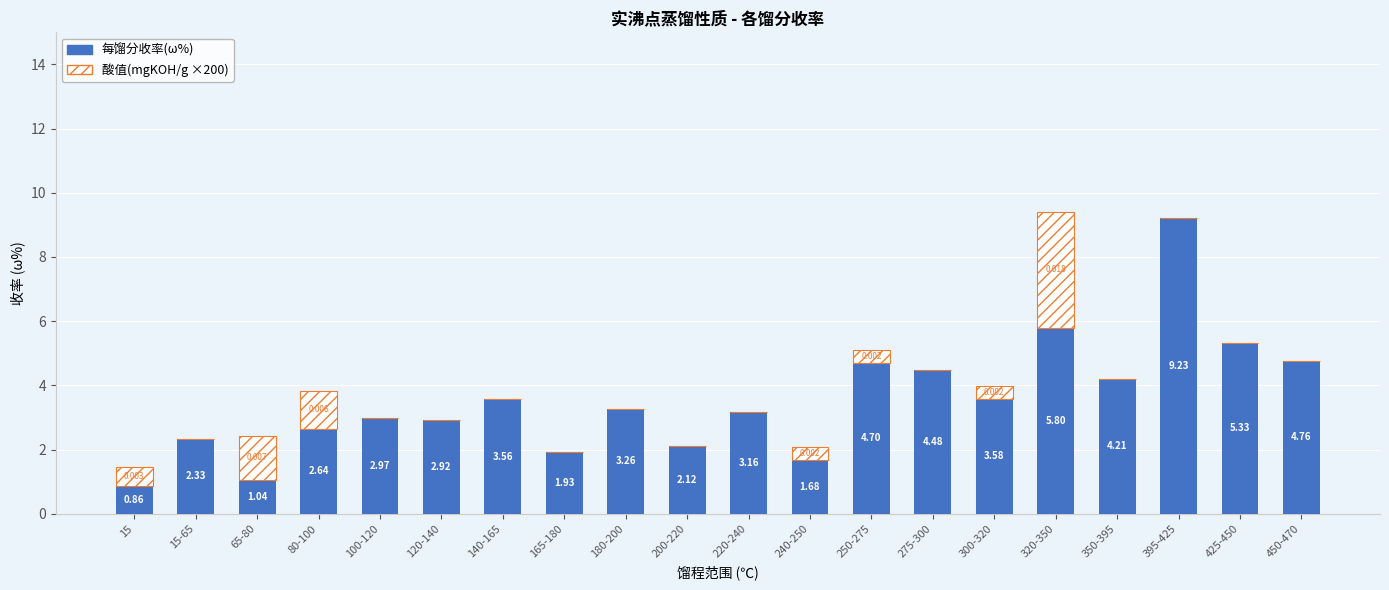

List the labels in order of 每馏分收率(ω%) value, largest first.

395-425, 320-350, 425-450, 450-470, 250-275, 275-300, 350-395, 300-320, 140-165, 180-200, 220-240, 100-120, 120-140, 80-100, 15-65, 200-220, 165-180, 240-250, 65-80, 15